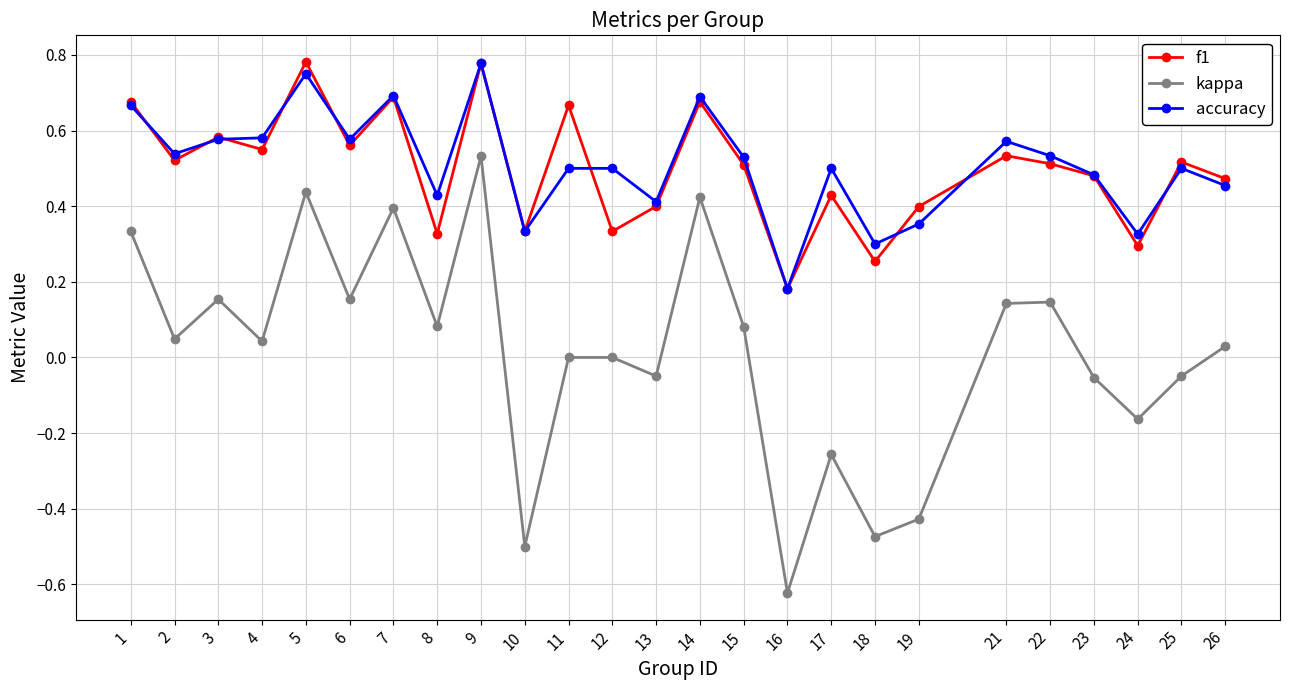

Is it true that accuracy equals 0.4 at 19?

True